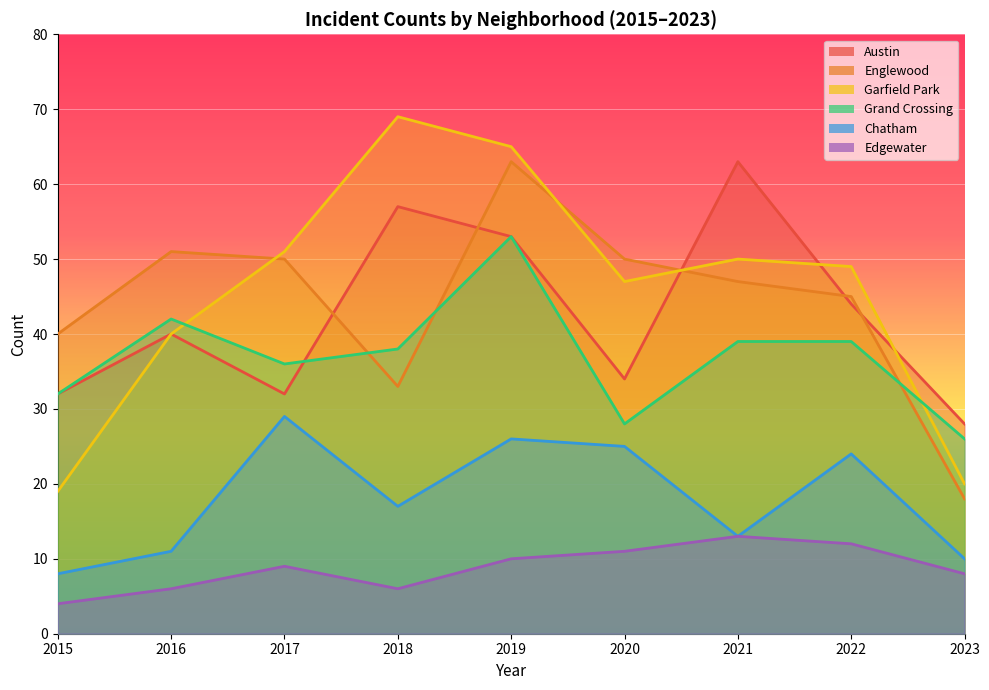

Where is the first local maximum for Grand Crossing?

2016